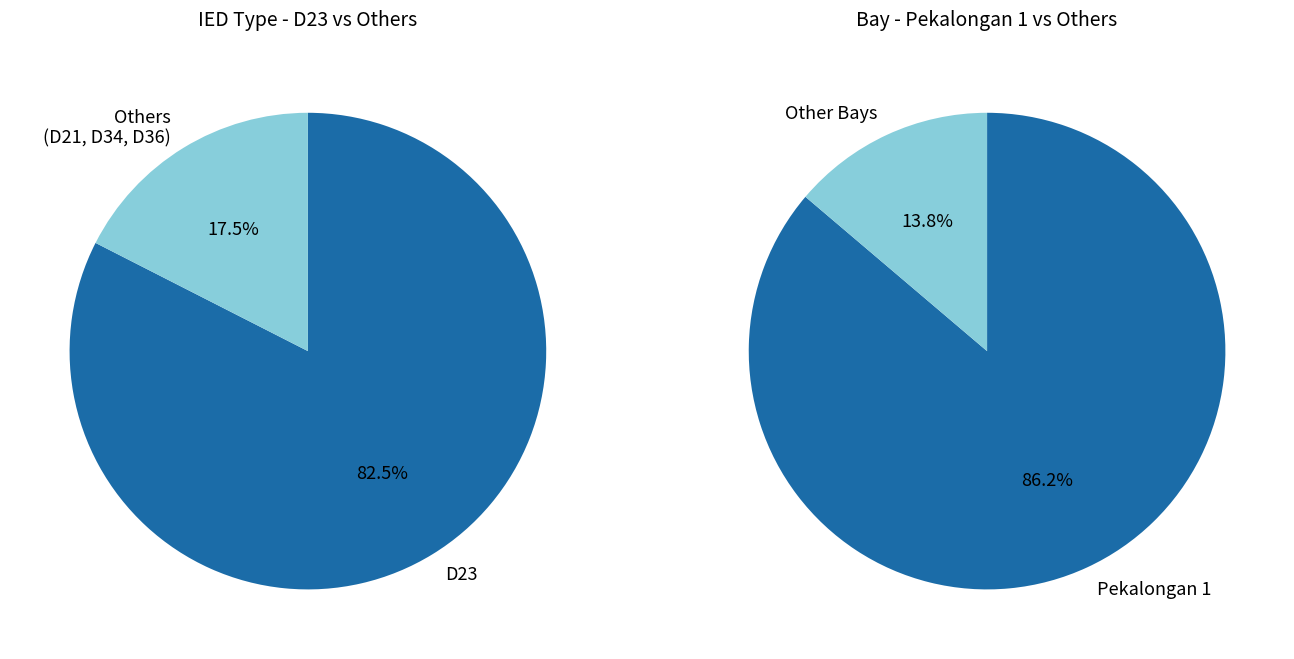

Which slice is the largest?

D23